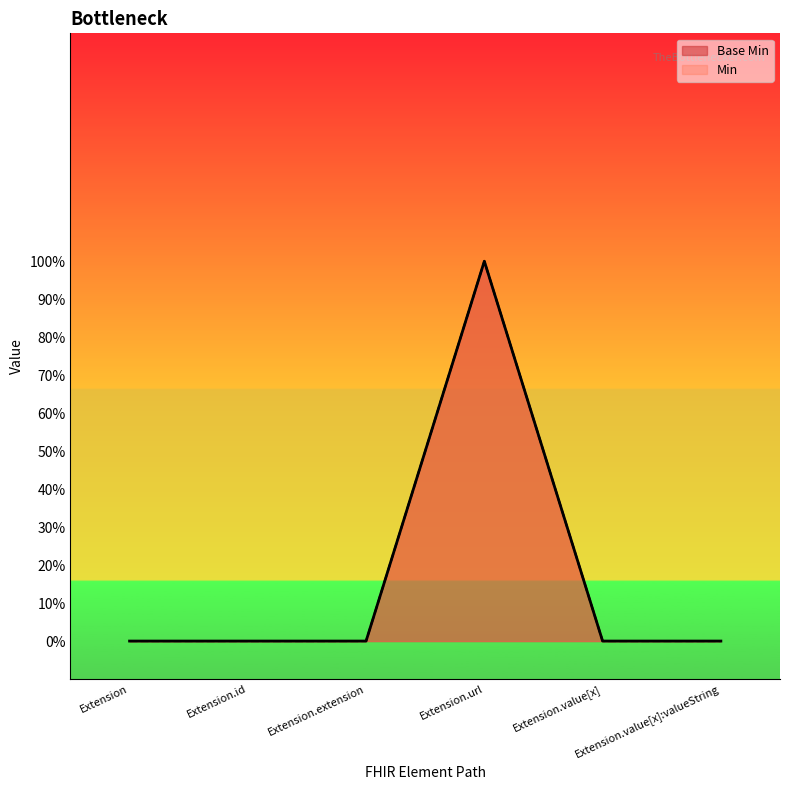

Reading left to right, list all the values displayed in this chart.

0	0	0	1	0	0